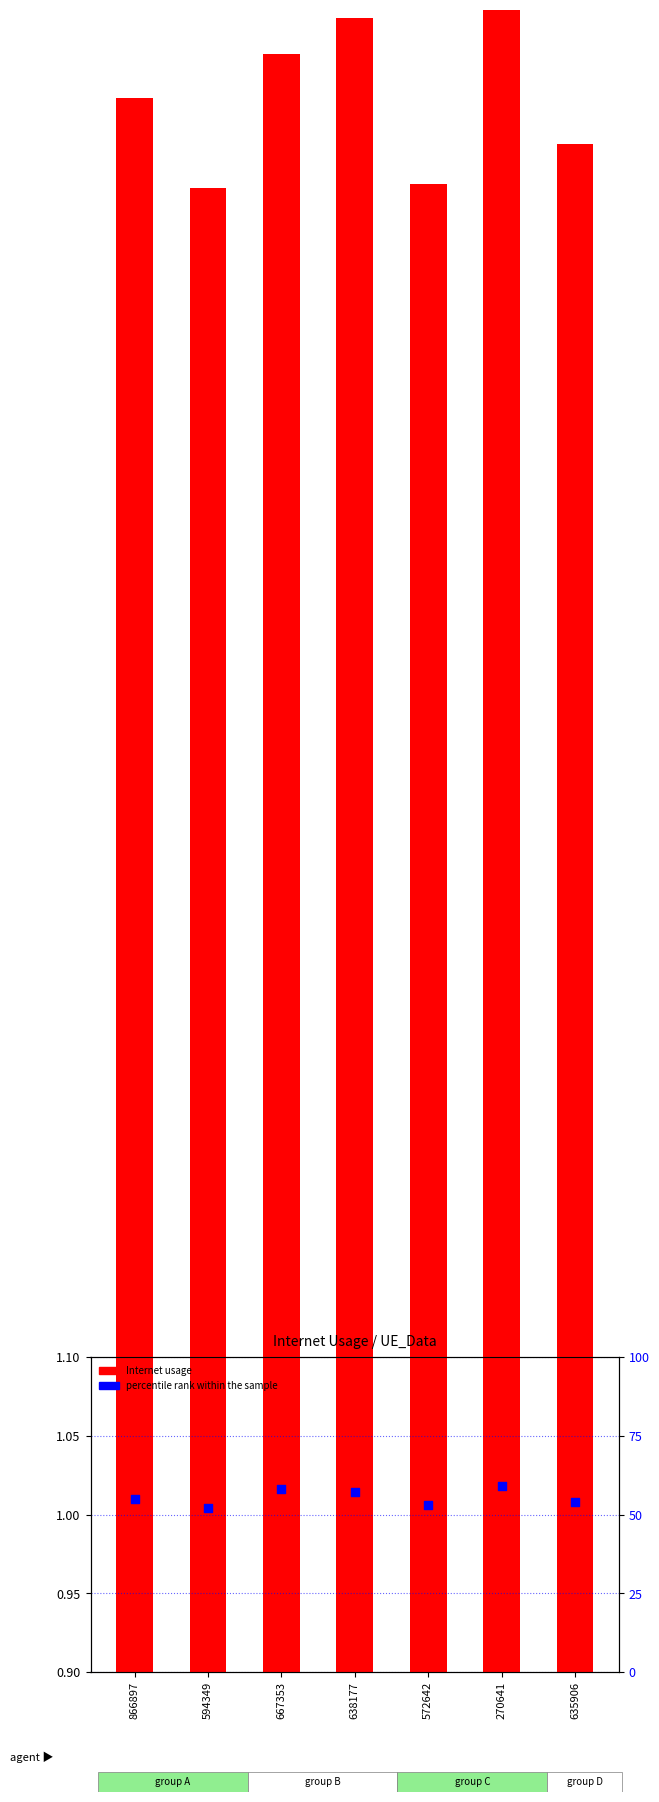

Which series has the widest spread of Y values?

percentile rank within the sample